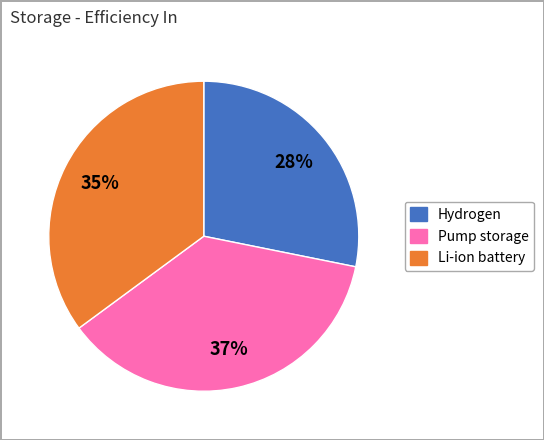

Do Hydrogen and Li-ion battery together represent more than half of the pie?

Yes